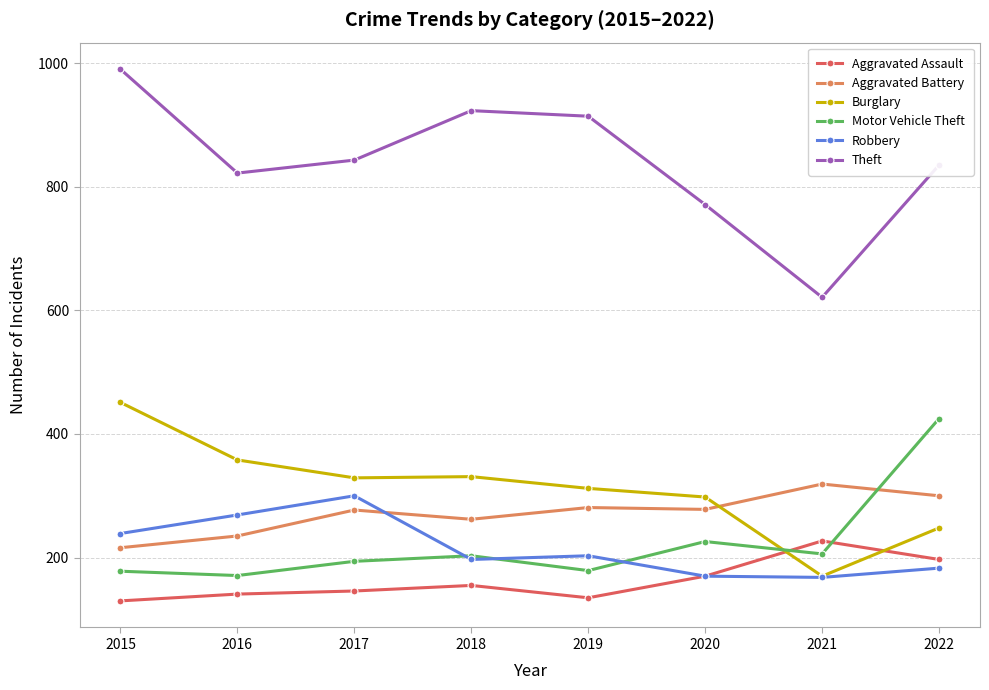

In Aggravated Battery, how many points are lower than both neighbors (excluding endpoints)?

2